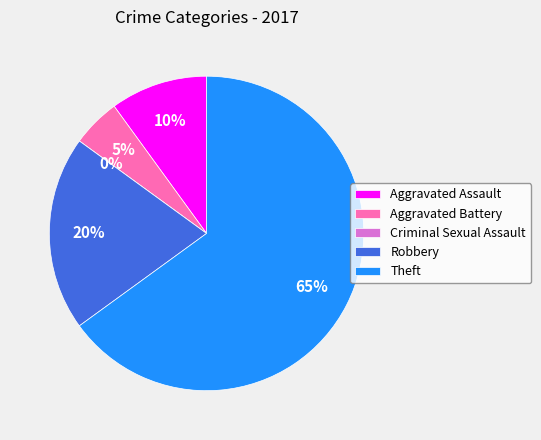

Combined, do Criminal Sexual Assault and Aggravated Assault account for over 50%?

No